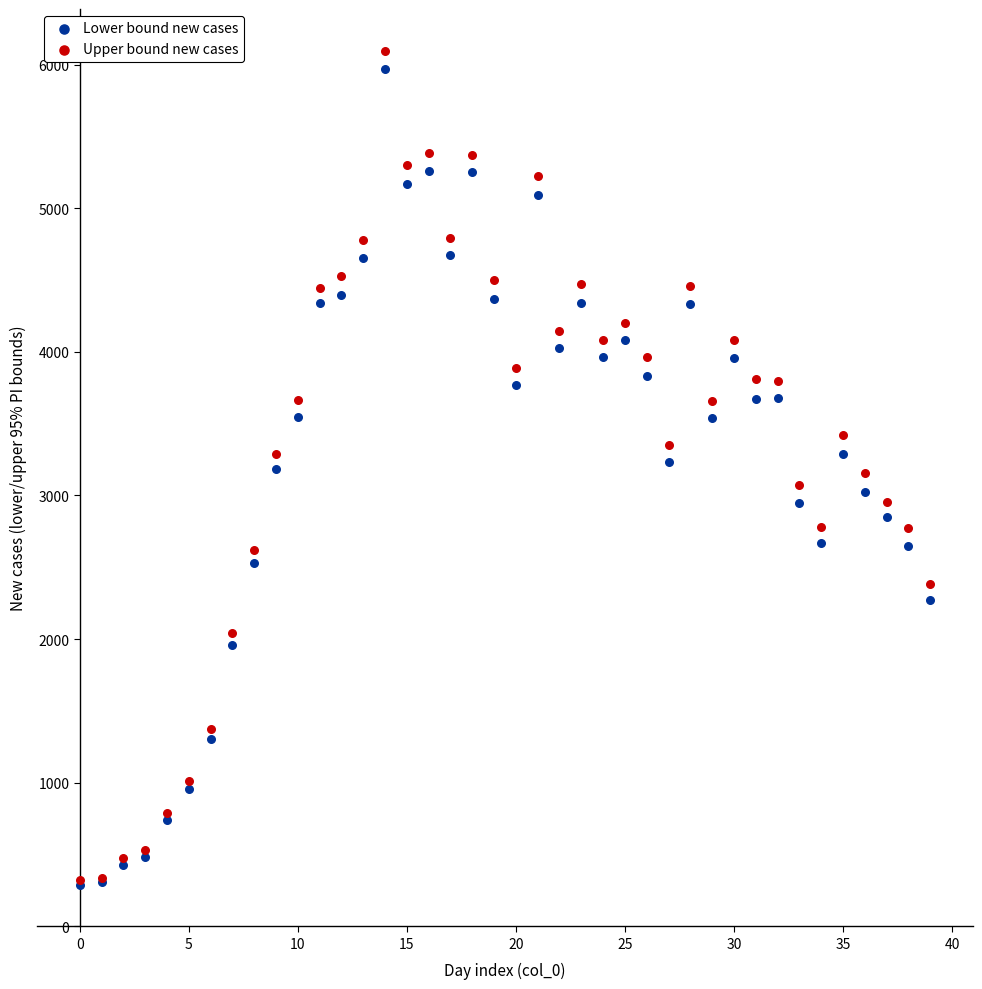

What are all the series names shown in the legend?

Lower bound new cases, Upper bound new cases